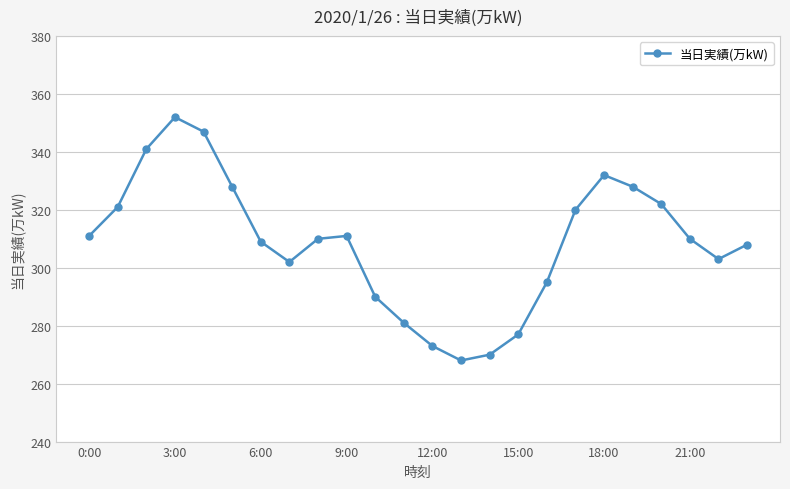

What is the average value?

309